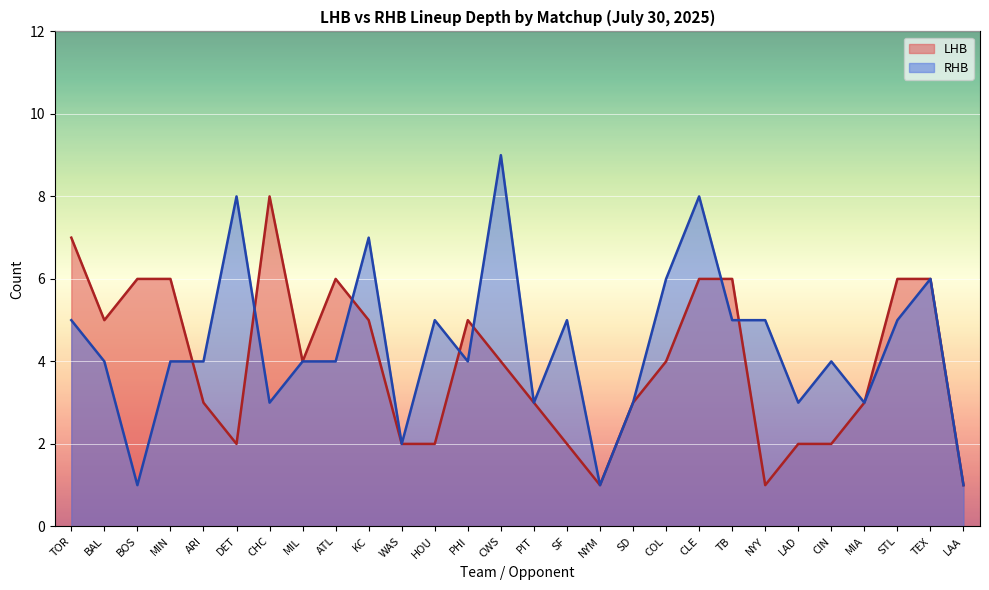

What is the difference between the maximum and minimum values in the LHB series?

7